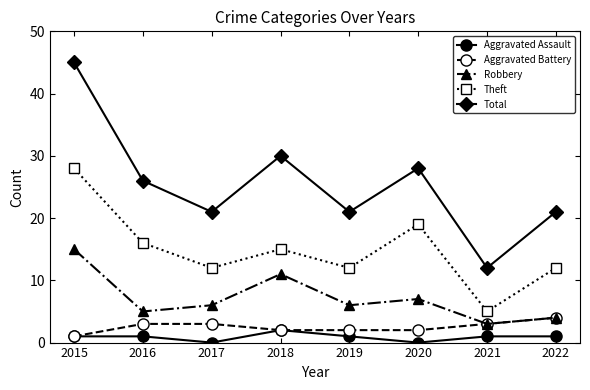

Reading right to left, list all the values displayed in this chart.

Aggravated Assault: 1	1	0	1	2	0	1	1
Aggravated Battery: 4	3	2	2	2	3	3	1
Robbery: 4	3	7	6	11	6	5	15
Theft: 12	5	19	12	15	12	16	28
Total: 21	12	28	21	30	21	26	45